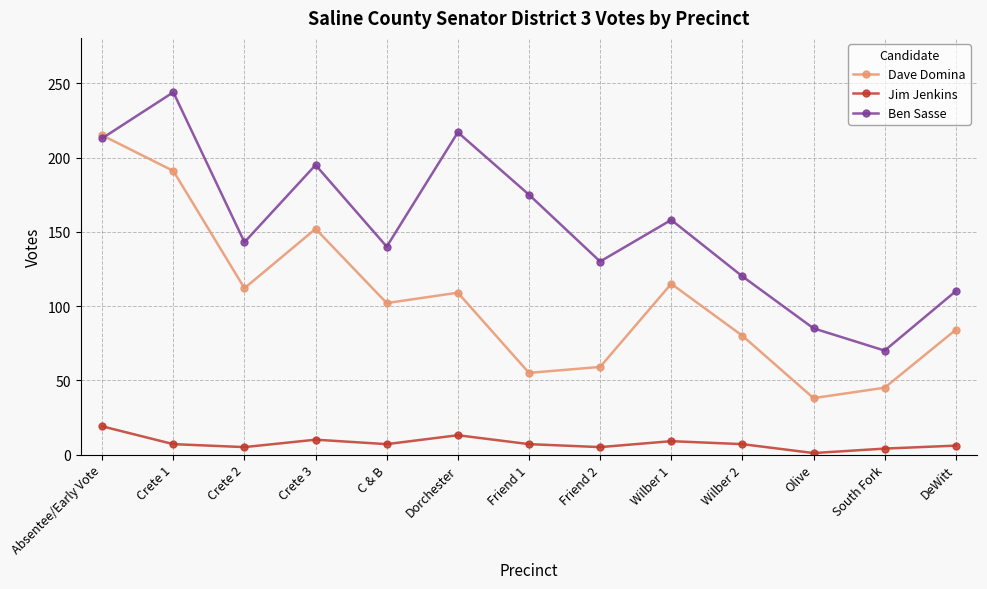

What is the label of the 5th point from the right?

Wilber 1